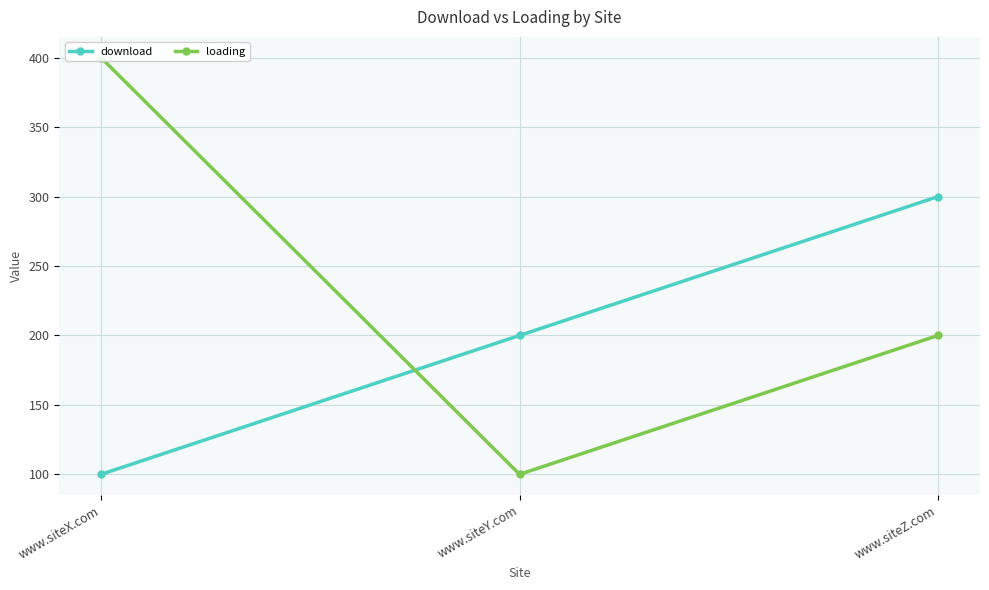

What is the difference between the loading values at www.siteZ.com and www.siteX.com?

200